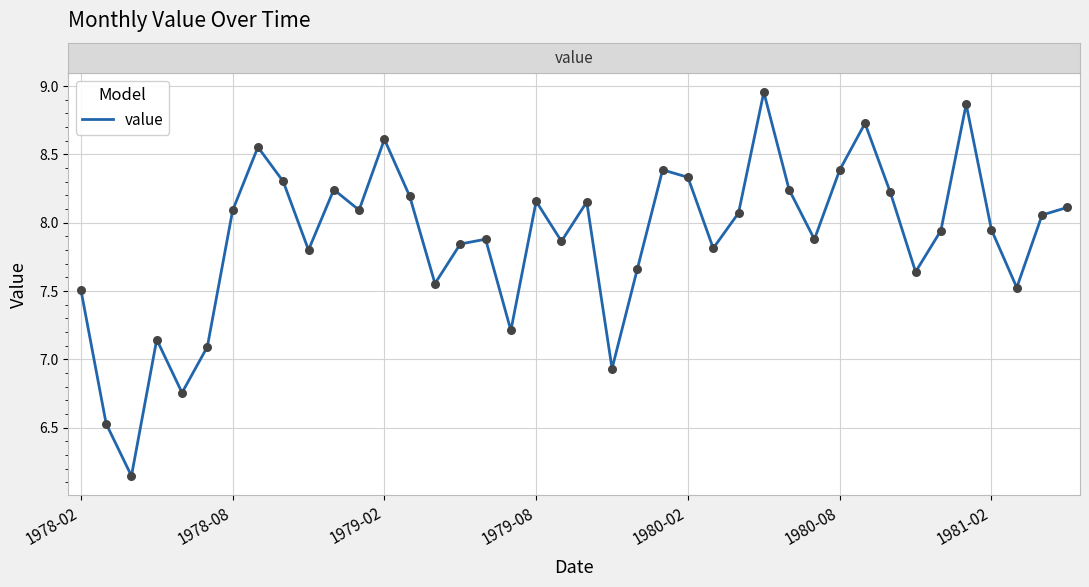

What is the difference between the maximum and minimum values?

2.8